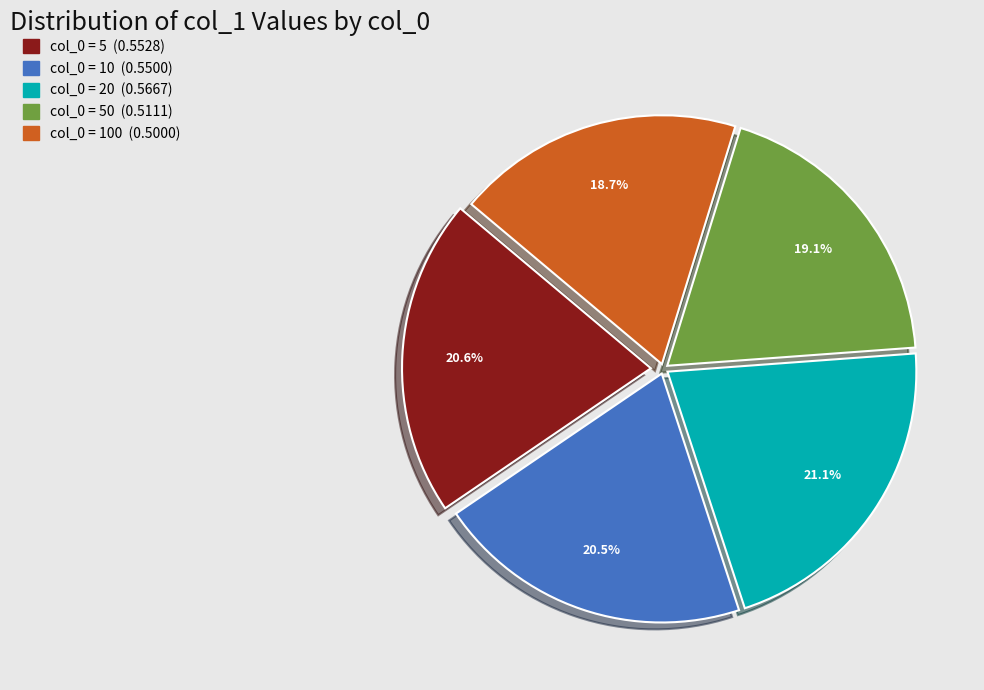

Is there a majority slice in this chart?

No